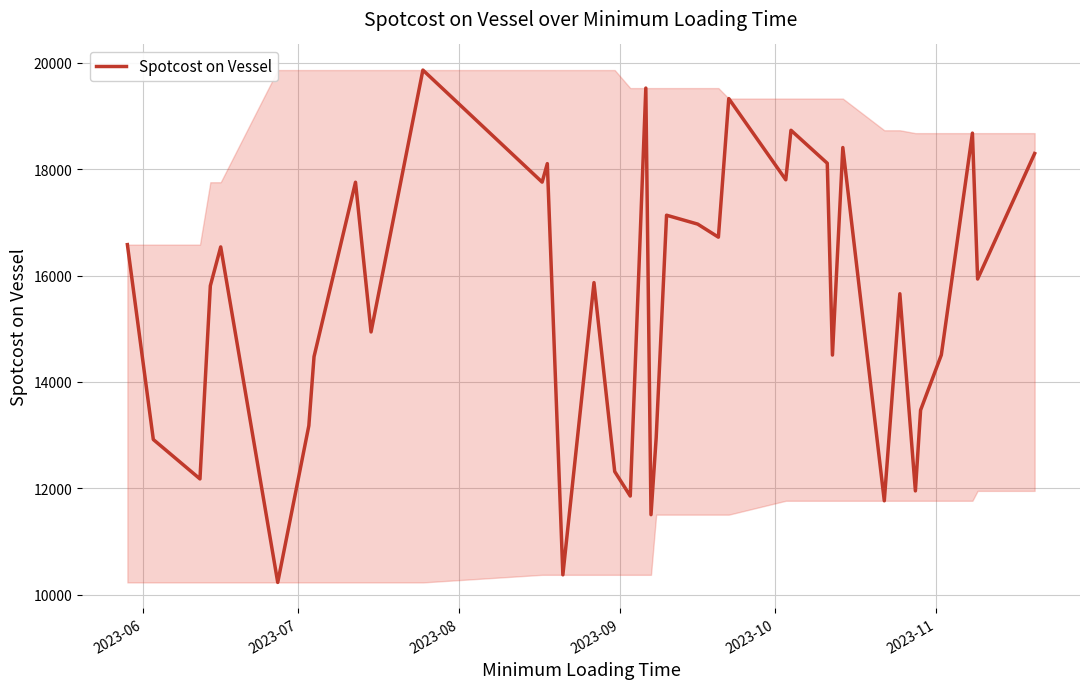

What is the smallest value displayed?

10230